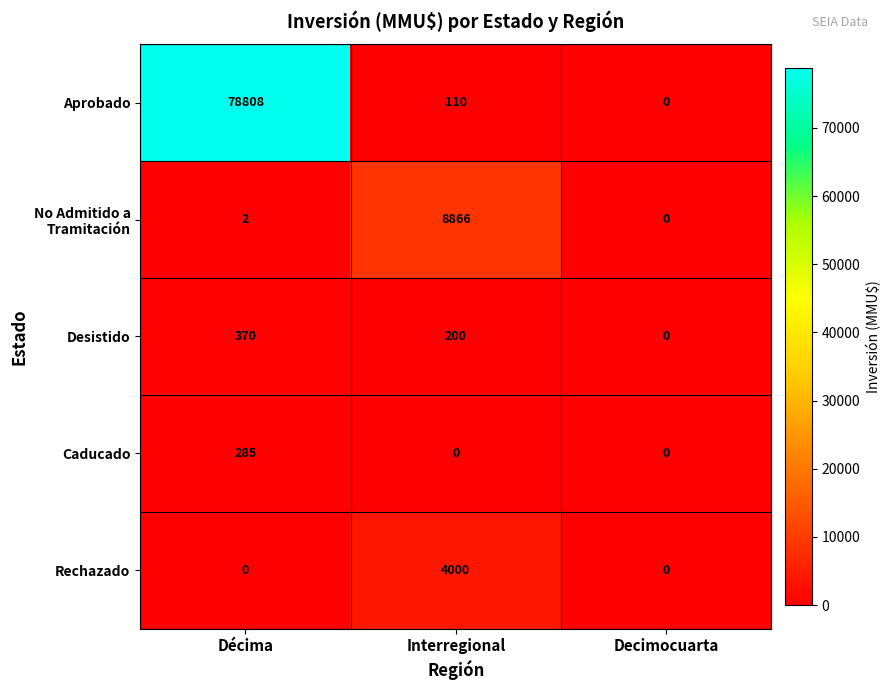

True or false: Caducado has a value of 506 at Décima.

False